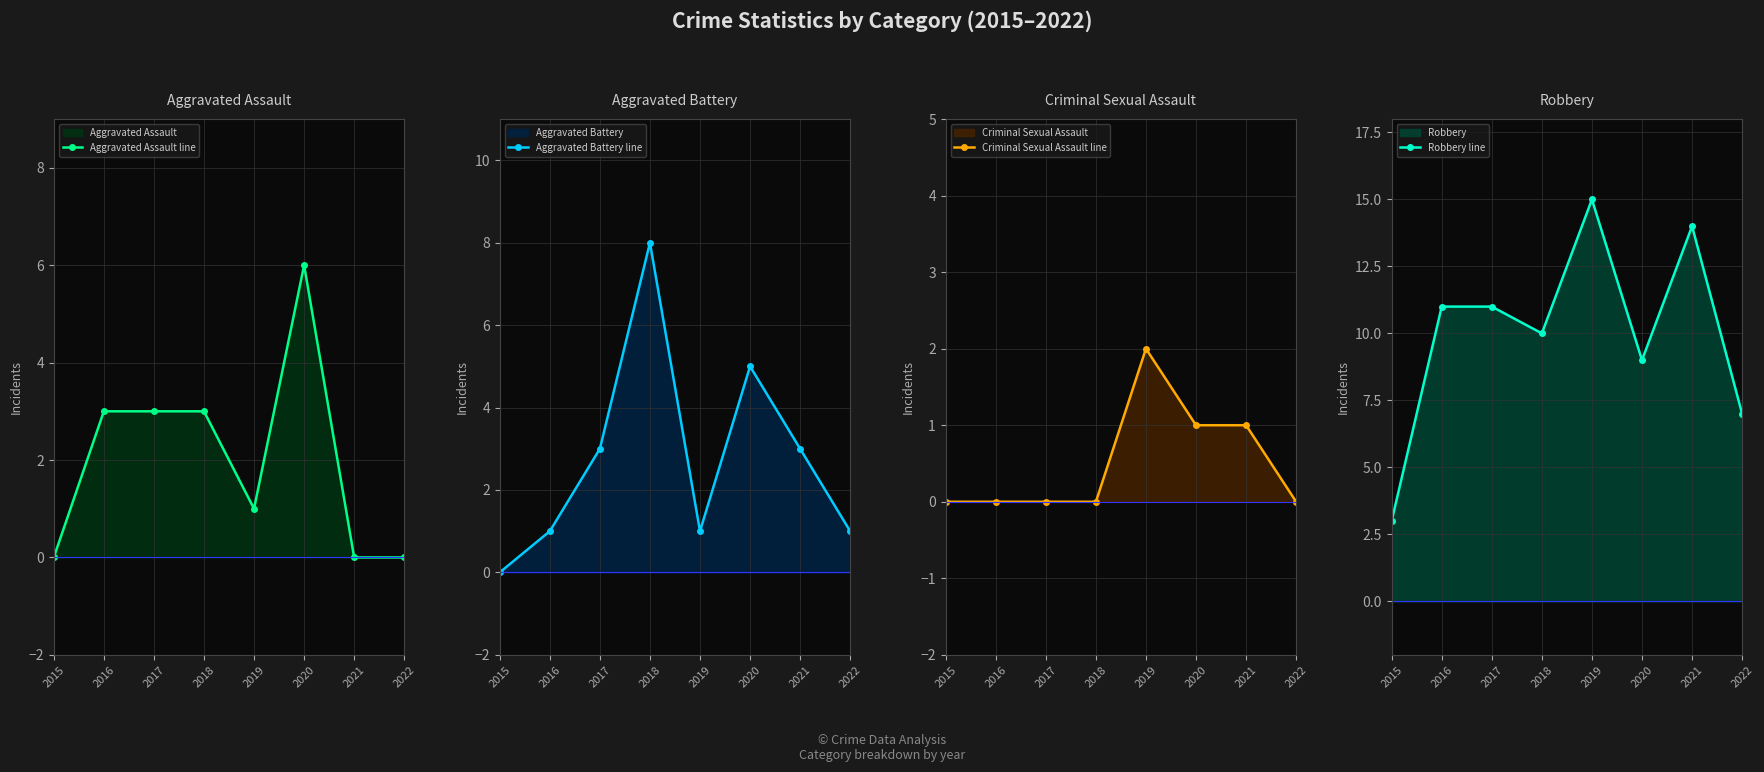

Reading right to left, transcribe all the data shown in this chart.

Aggravated Assault line: 2022=0	2021=0	2020=6	2019=1	2018=3	2017=3	2016=3	2015=0
Aggravated Battery line: 2022=1	2021=3	2020=5	2019=1	2018=8	2017=3	2016=1	2015=0
Criminal Sexual Assault line: 2022=0	2021=1	2020=1	2019=2	2018=0	2017=0	2016=0	2015=0
Robbery line: 2022=7	2021=14	2020=9	2019=15	2018=10	2017=11	2016=11	2015=3